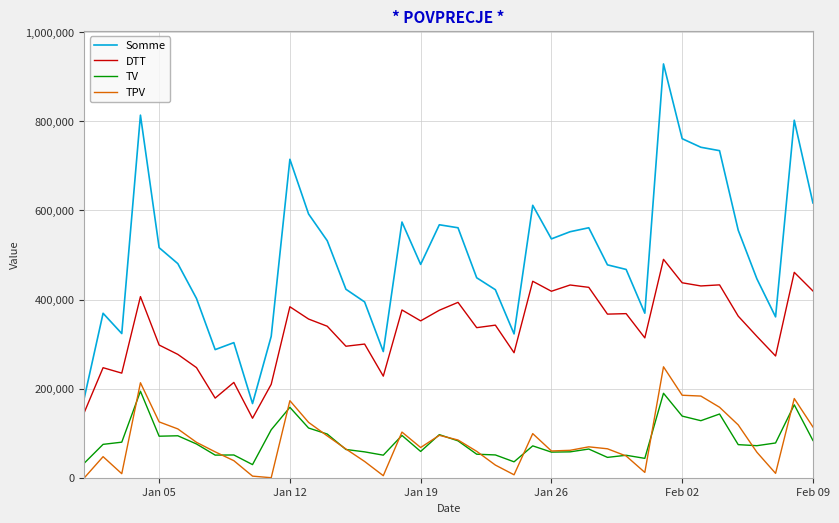

Which series has the largest total across all categories?

Somme